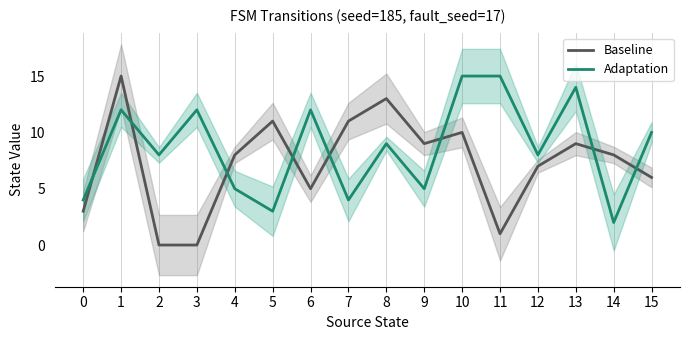

True or false: Baseline has a value of 0 at 3.

True